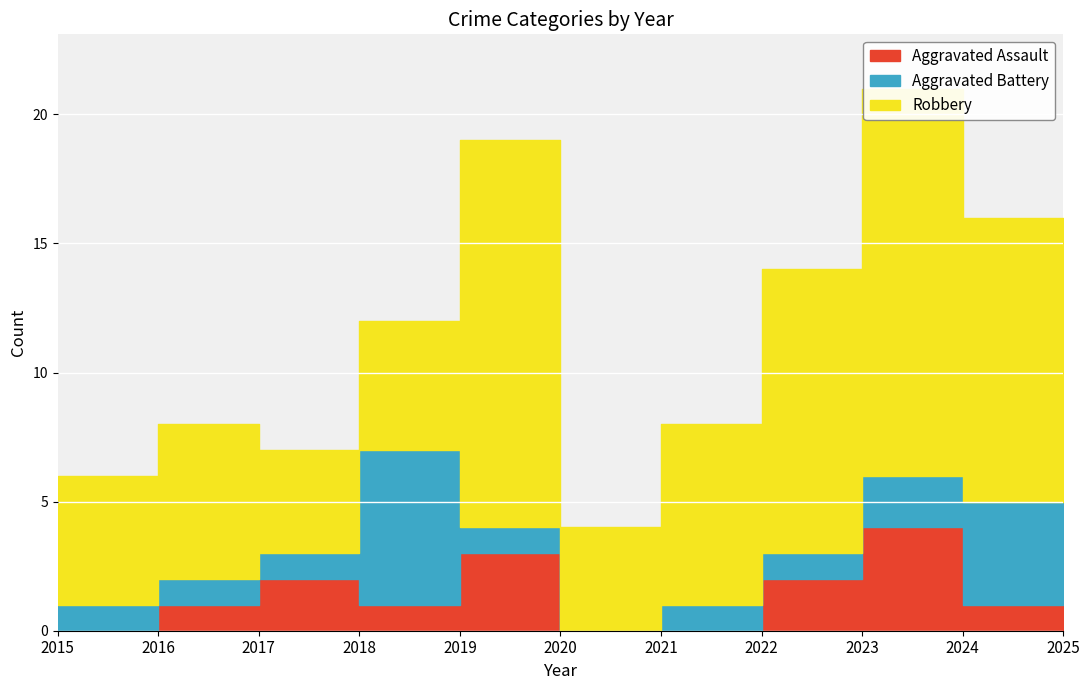

Reading left to right, list all the values displayed in this chart.

Aggravated Assault: 2015=0	2016=1	2017=2	2018=1	2019=3	2020=0	2021=0	2022=2	2023=4	2024=1	2025=1
Aggravated Battery: 2015=1	2016=1	2017=1	2018=6	2019=1	2020=0	2021=1	2022=1	2023=2	2024=4	2025=4
Robbery: 2015=5	2016=6	2017=4	2018=5	2019=15	2020=4	2021=7	2022=11	2023=15	2024=11	2025=5